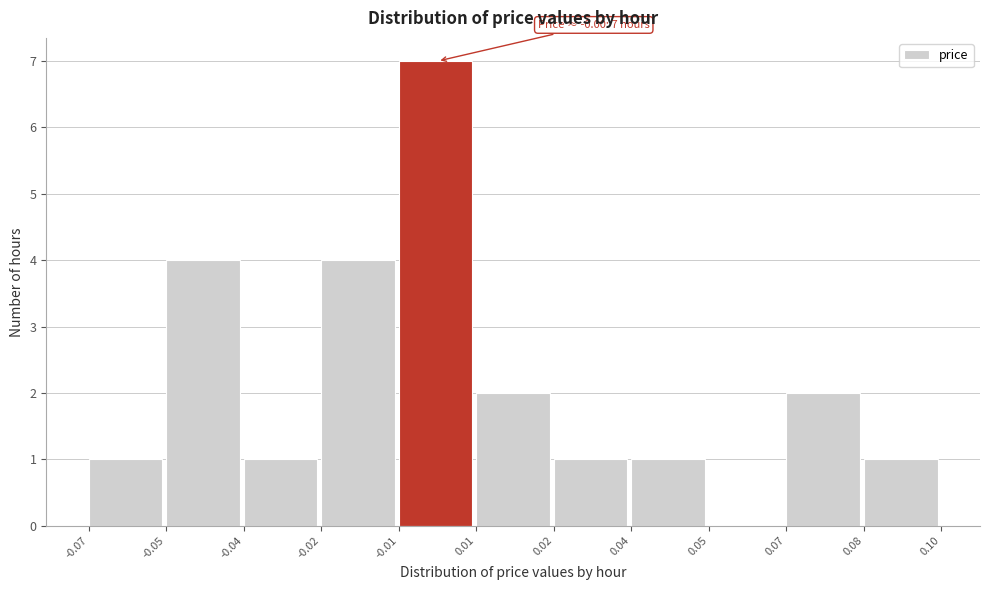

Reading left to right, list all the values displayed in this chart.

-0.07=1	-0.05=4	-0.04=1	-0.02=4	-0.01=7	0.01=2	0.02=1	0.04=1	0.05=0	0.07=2	0.08=1